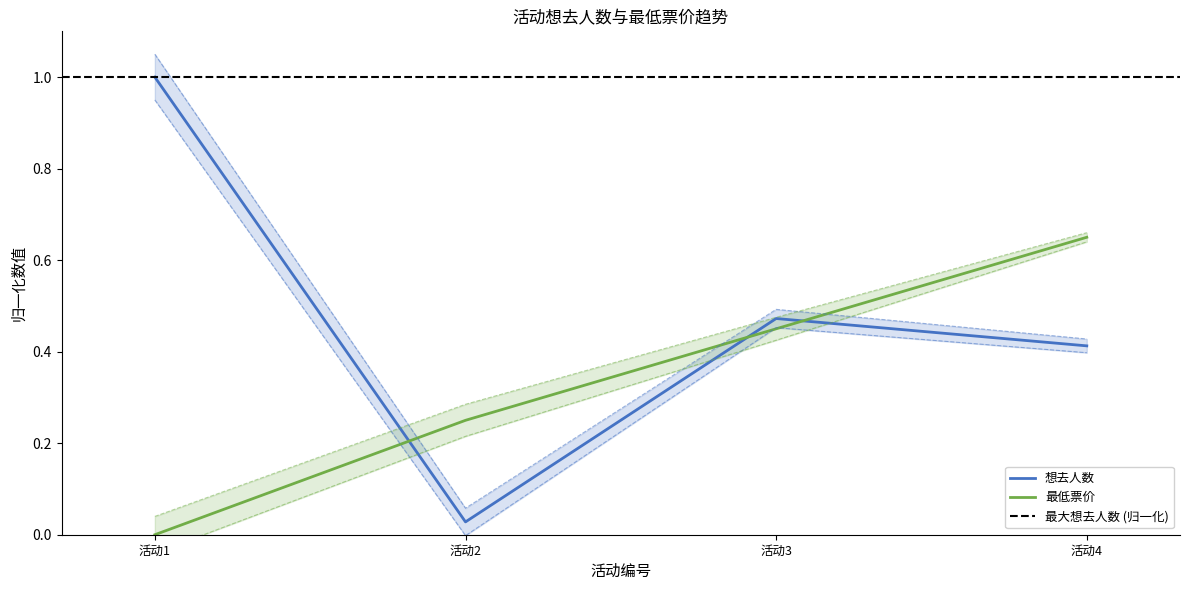

Which series has the largest range (max minus min)?

想去人数